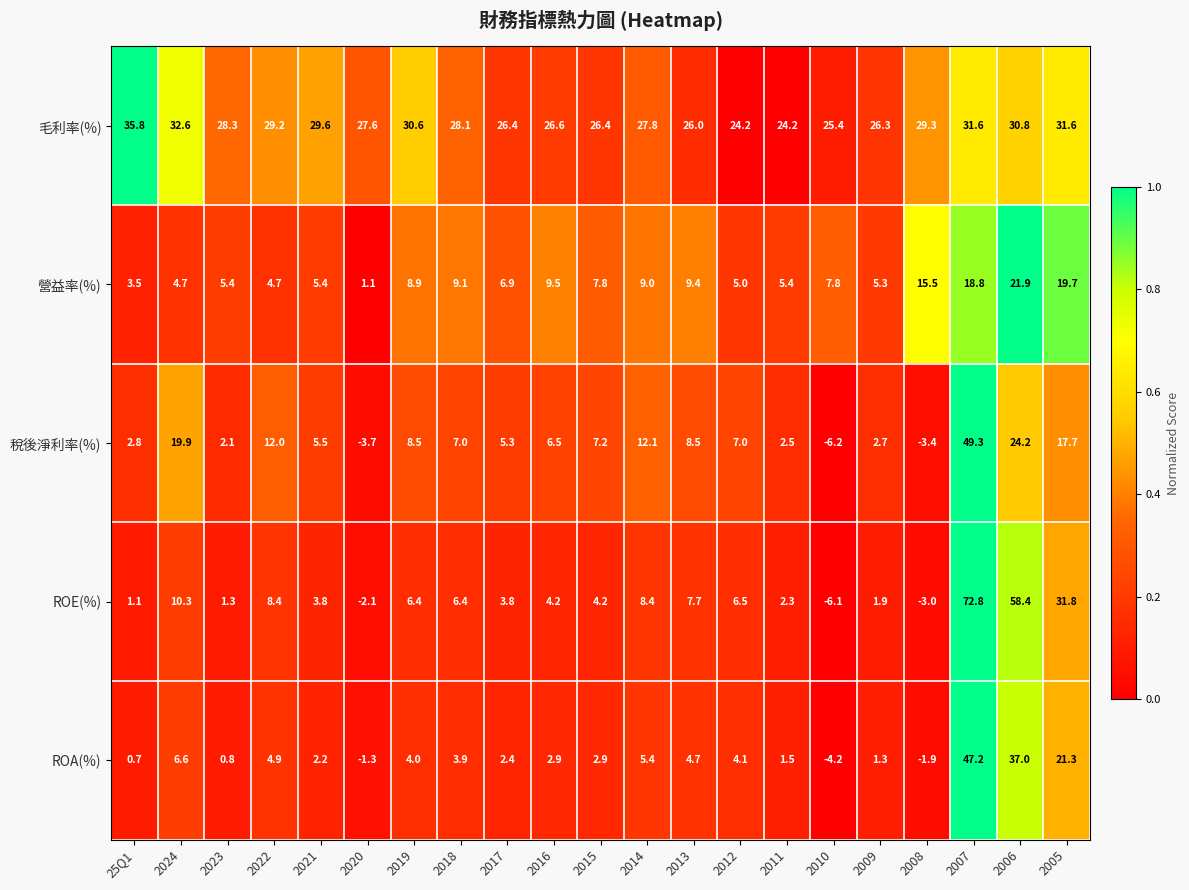

Which series has the largest range (max minus min)?

ROE(%)